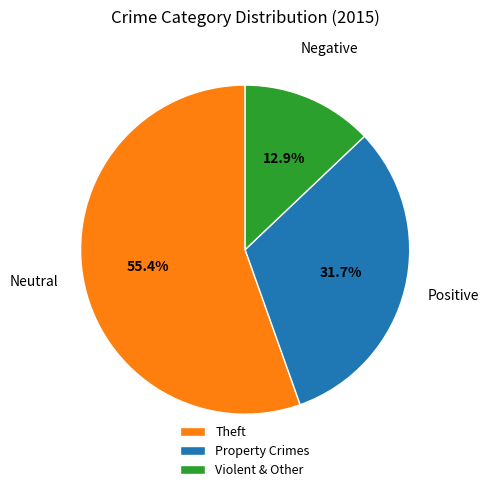

Rank the categories by value from highest to lowest.

Theft, Property Crimes, Violent & Other